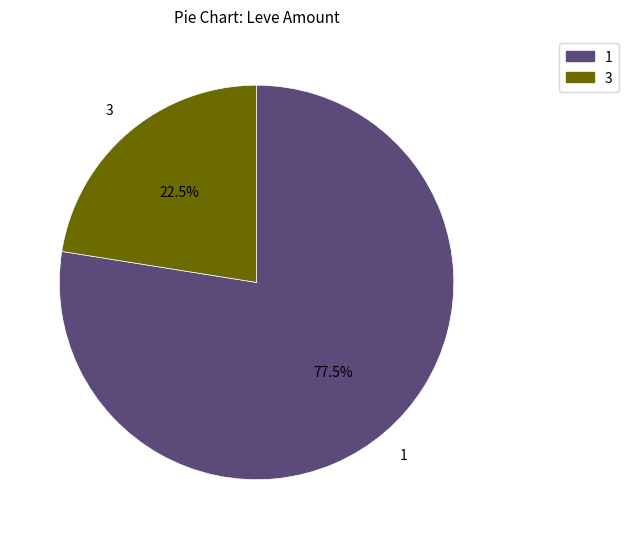

Is there a majority slice in this chart?

Yes